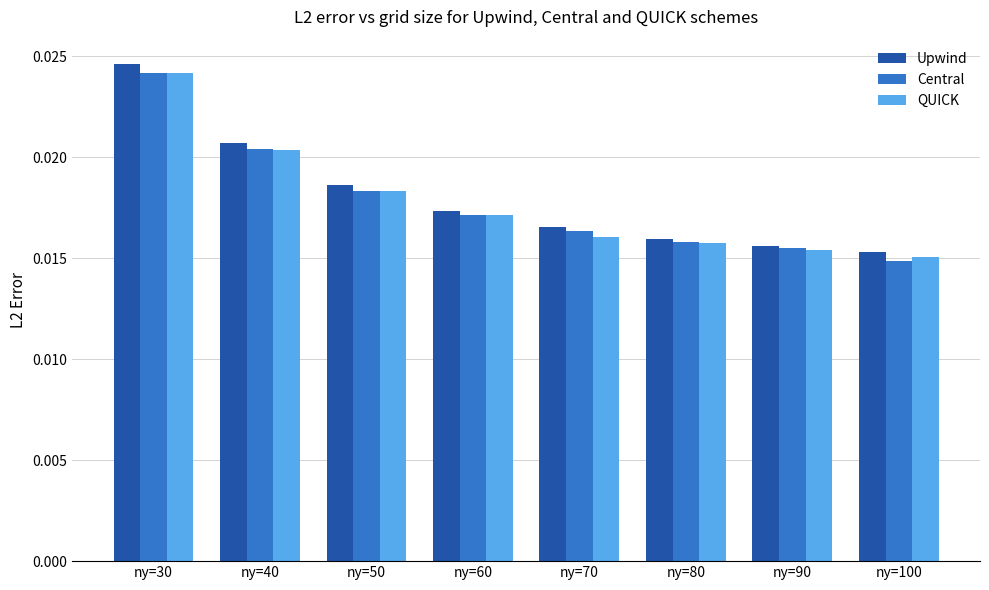

Where is Central nearest to the value 0?

ny=100